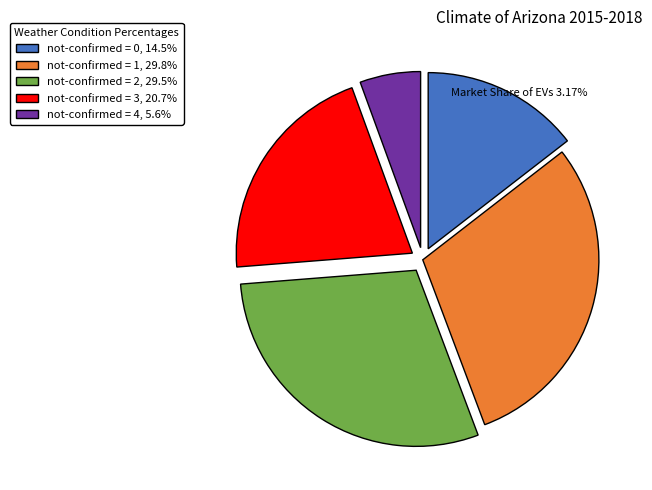

Approximately how many times larger is the value at not-confirmed = 0, 14.5% compared to not-confirmed = 3, 20.7%?

0.7